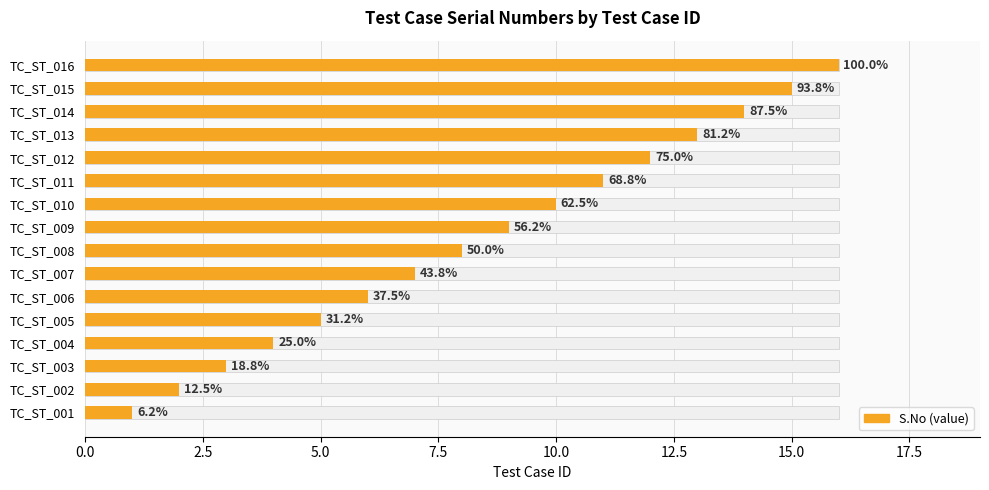

The chart shows a value of 1 at TC_ST_005. True or false?

False